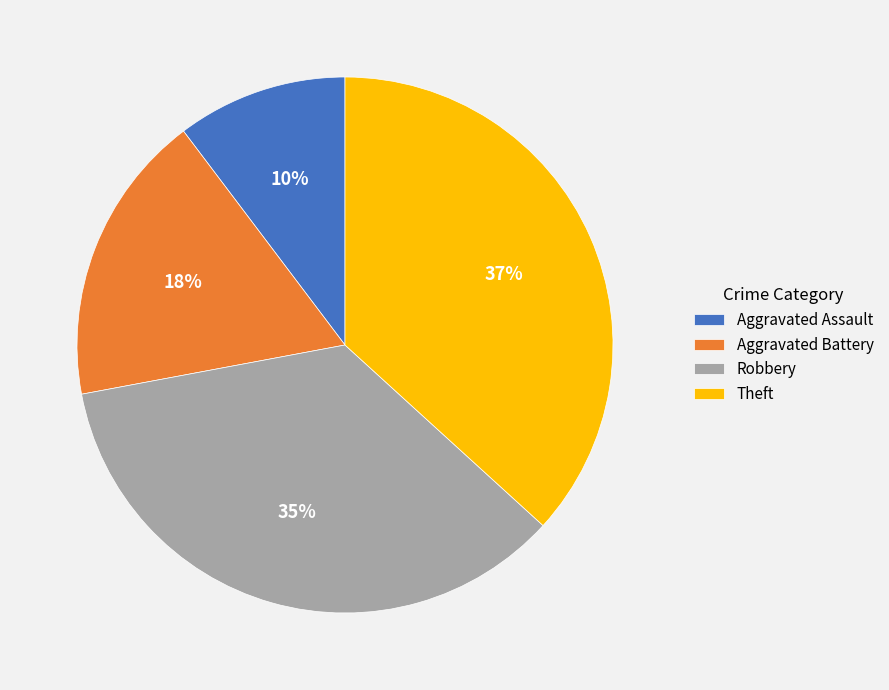

To the nearest percent, what percentage of the pie is Aggravated Battery?

18%